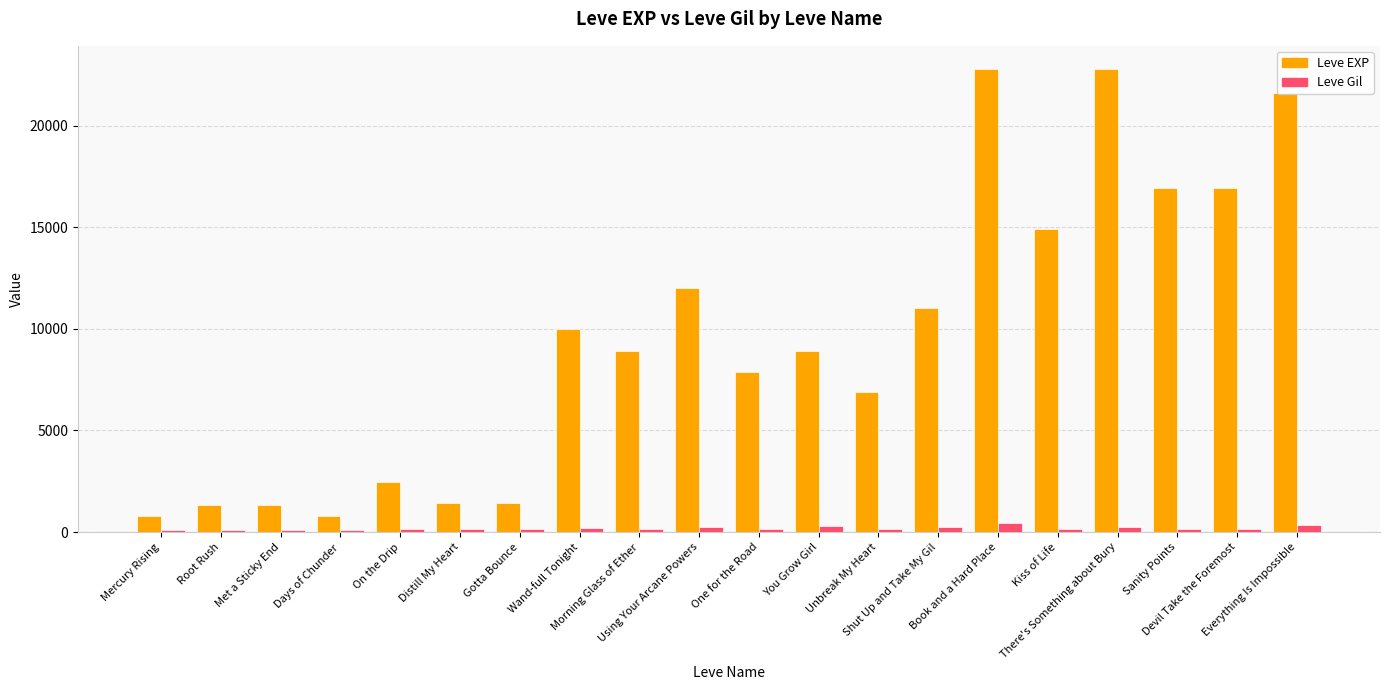

Which series has the largest range (max minus min)?

Leve EXP